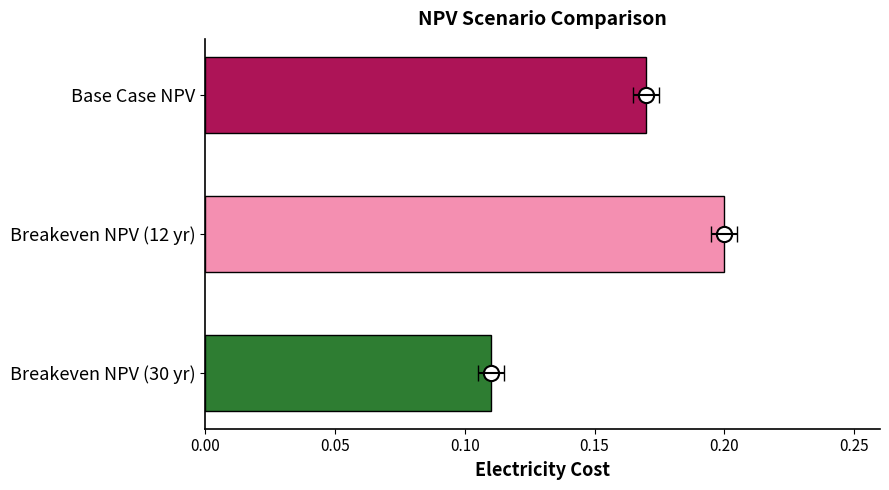

What is the change in value from Breakeven NPV (30 yr) to Base Case NPV?

+0.1